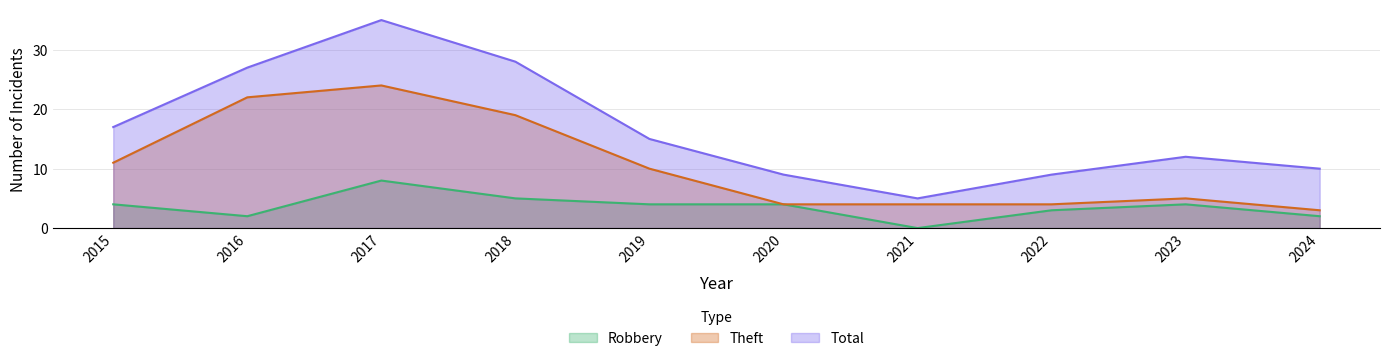

Is it true that Robbery equals 4 at 2020?

True